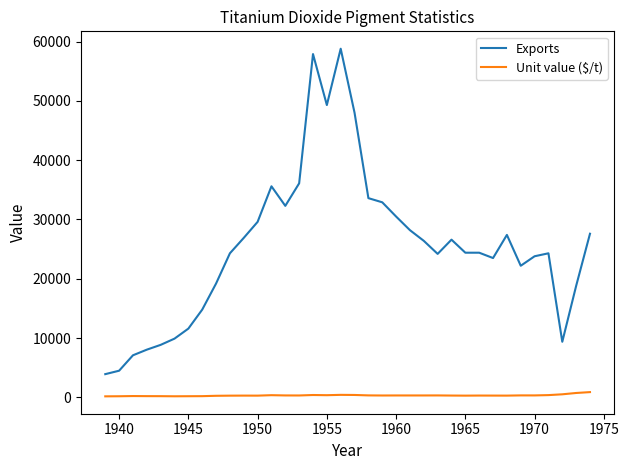

True or false: Exports and Unit value ($/t) intersect in this chart.

False